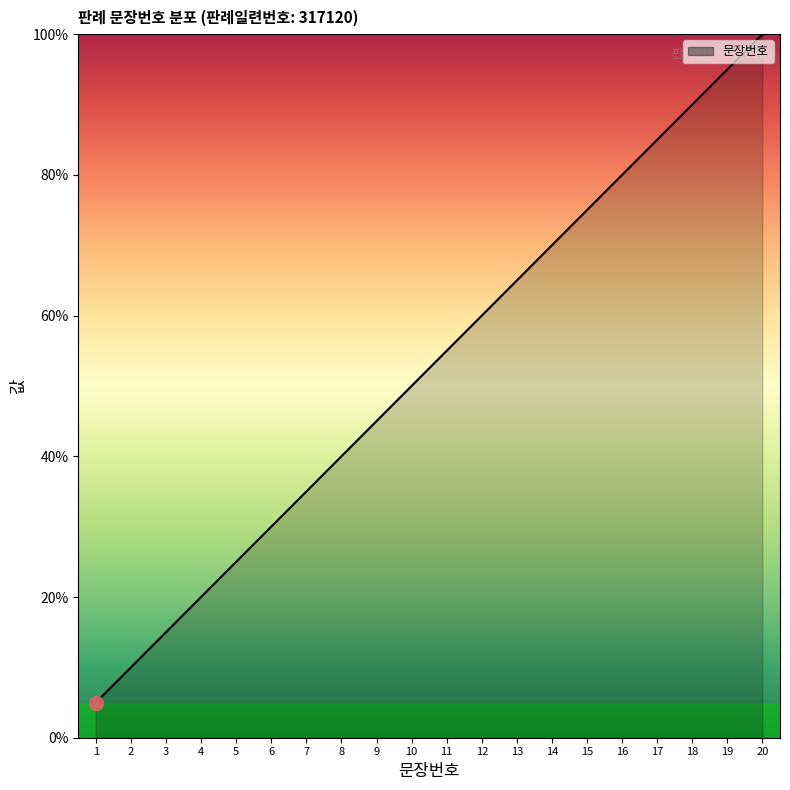

Count the number of data series in this chart.

1